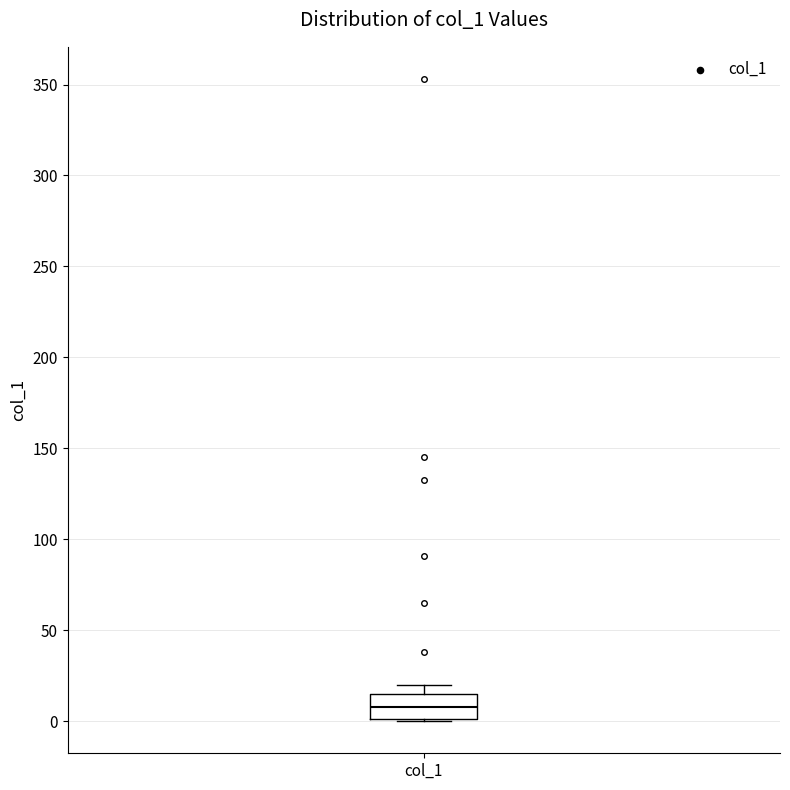

Where is the upper edge of the box for col_1 on the y-axis? The values are not printed on the chart, so give them approximately, as read against the axis.

15